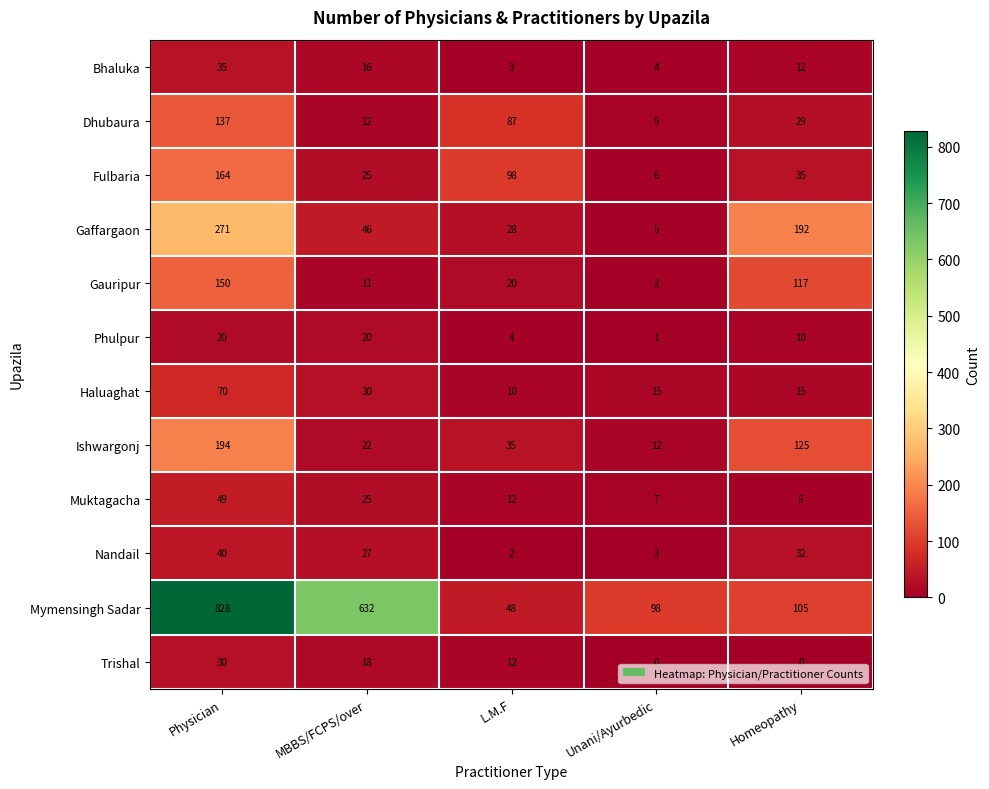

Count the number of data series in this chart.

12